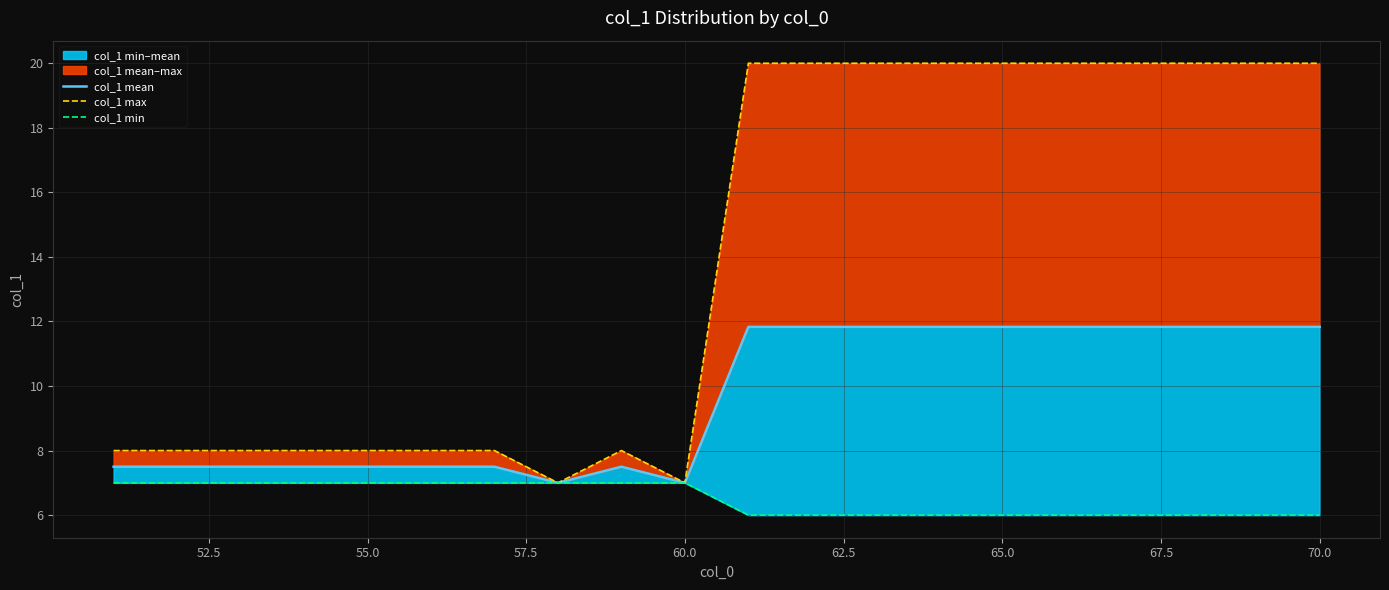

How many values in the col_1 mean series are below 11?

10